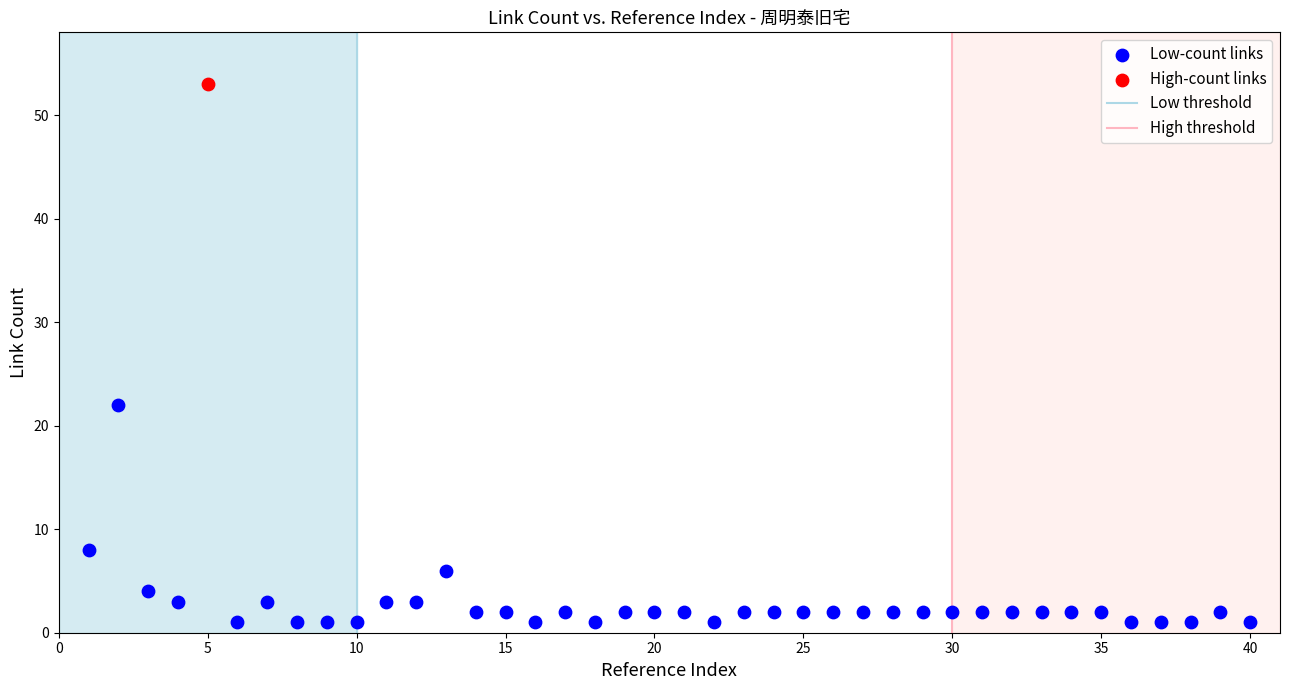

Which series contains the highest Y value?

High-count links